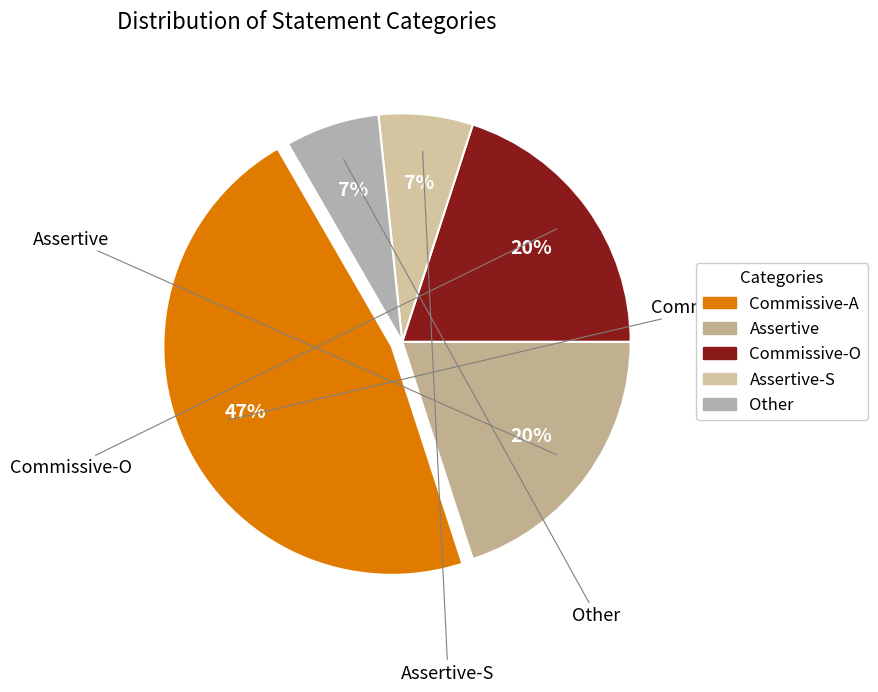

Which category has the smallest portion of the pie?

Assertive-S